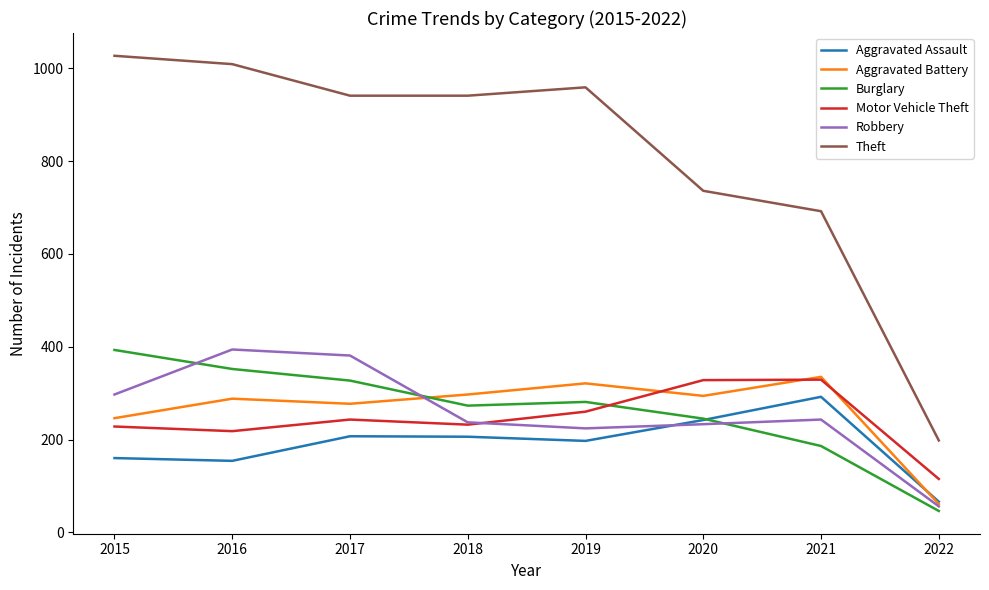

Which series has the largest total across all categories?

Theft